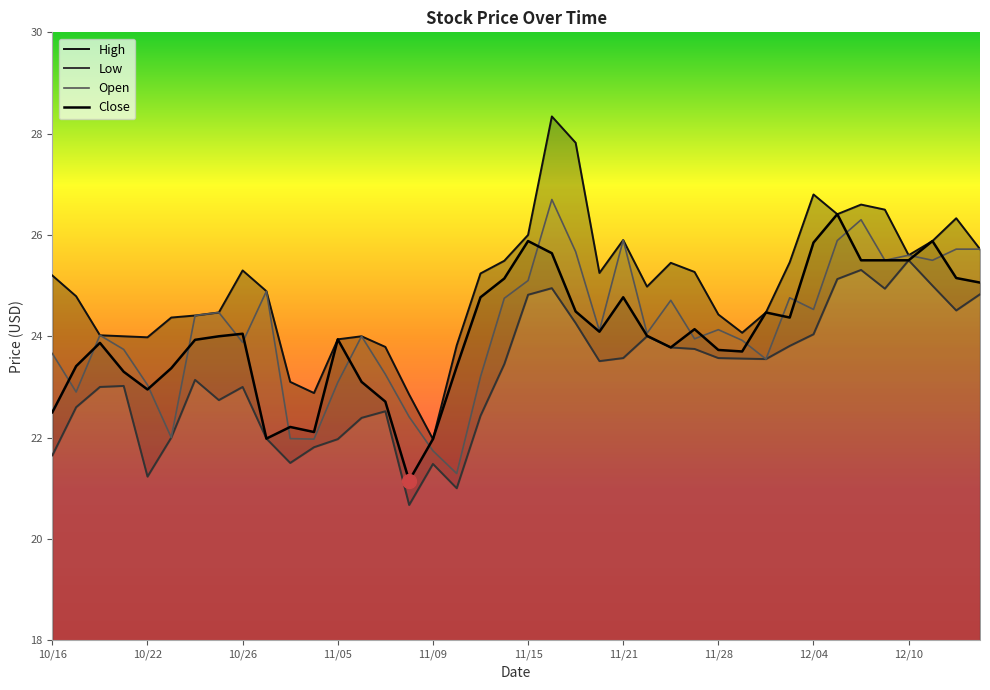

Reading left to right, extract all data points from this chart.

High: 10/16=25.2	10/17=24.8	10/18=24.0	10/19=24.0	10/22=24.0	10/23=24.4	10/24=24.4	10/25=24.5	10/26=25.3	10/31=24.9	11/01=23.1	11/02=22.9	11/05=23.9	11/06=24.0	11/07=23.8	11/08=22.9	11/09=22.0	11/12=23.8	11/13=25.2	11/14=25.5	11/15=26.0	11/16=28.3	11/19=27.8	11/20=25.2	11/21=25.9	11/23=25.0	11/26=25.4	11/27=25.3	11/28=24.4	11/29=24.1	11/30=24.5	12/03=25.5	12/04=26.8	12/05=26.4	12/06=26.6	12/07=26.5	12/10=25.6	12/11=25.9	12/12=26.3	12/13=25.7
Low: 10/16=21.6	10/17=22.6	10/18=23.0	10/19=23.0	10/22=21.2	10/23=22.0	10/24=23.1	10/25=22.7	10/26=23.0	10/31=22.0	11/01=21.5	11/02=21.8	11/05=22.0	11/06=22.4	11/07=22.5	11/08=20.7	11/09=21.5	11/12=21.0	11/13=22.4	11/14=23.4	11/15=24.8	11/16=24.9	11/19=24.3	11/20=23.5	11/21=23.6	11/23=24.0	11/26=23.8	11/27=23.8	11/28=23.6	11/29=23.6	11/30=23.6	12/03=23.8	12/04=24.0	12/05=25.1	12/06=25.3	12/07=24.9	12/10=25.5	12/11=25.0	12/12=24.5	12/13=24.8
Open: 10/16=23.7	10/17=22.9	10/18=24.0	10/19=23.7	10/22=23.0	10/23=22.0	10/24=24.4	10/25=24.5	10/26=23.9	10/31=24.9	11/01=22.0	11/02=22.0	11/05=23.1	11/06=24.0	11/07=23.2	11/08=22.4	11/09=21.7	11/12=21.3	11/13=23.2	11/14=24.8	11/15=25.1	11/16=26.7	11/19=25.7	11/20=24.1	11/21=25.9	11/23=24.1	11/26=24.7	11/27=23.9	11/28=24.1	11/29=23.9	11/30=23.6	12/03=24.8	12/04=24.5	12/05=25.9	12/06=26.3	12/07=25.5	12/10=25.6	12/11=25.5	12/12=25.7	12/13=25.7
Close: 10/16=22.5	10/17=23.4	10/18=23.9	10/19=23.3	10/22=22.9	10/23=23.4	10/24=23.9	10/25=24.0	10/26=24.1	10/31=22.0	11/01=22.2	11/02=22.1	11/05=23.9	11/06=23.1	11/07=22.7	11/08=21.1	11/09=22.0	11/12=23.4	11/13=24.8	11/14=25.1	11/15=25.9	11/16=25.6	11/19=24.5	11/20=24.1	11/21=24.8	11/23=24.0	11/26=23.8	11/27=24.1	11/28=23.7	11/29=23.7	11/30=24.5	12/03=24.4	12/04=25.9	12/05=26.4	12/06=25.5	12/07=25.5	12/10=25.5	12/11=25.9	12/12=25.1	12/13=25.1